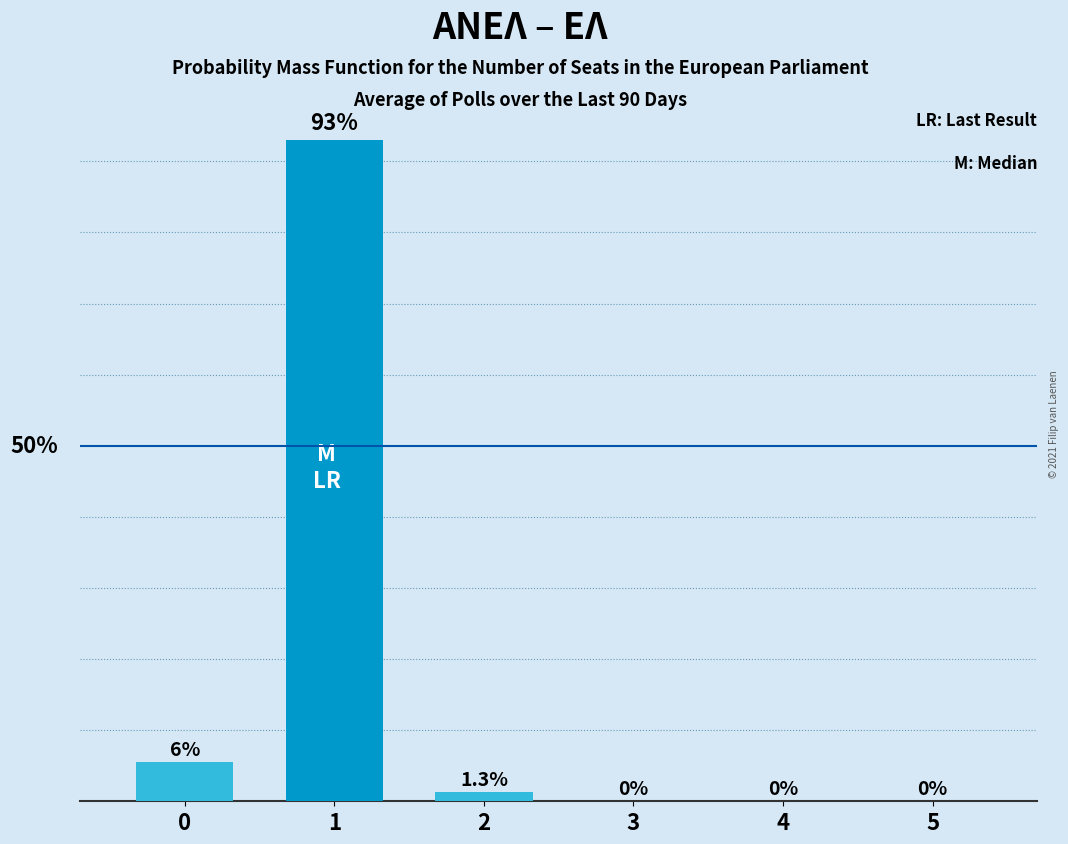

Are the bars horizontal?

No